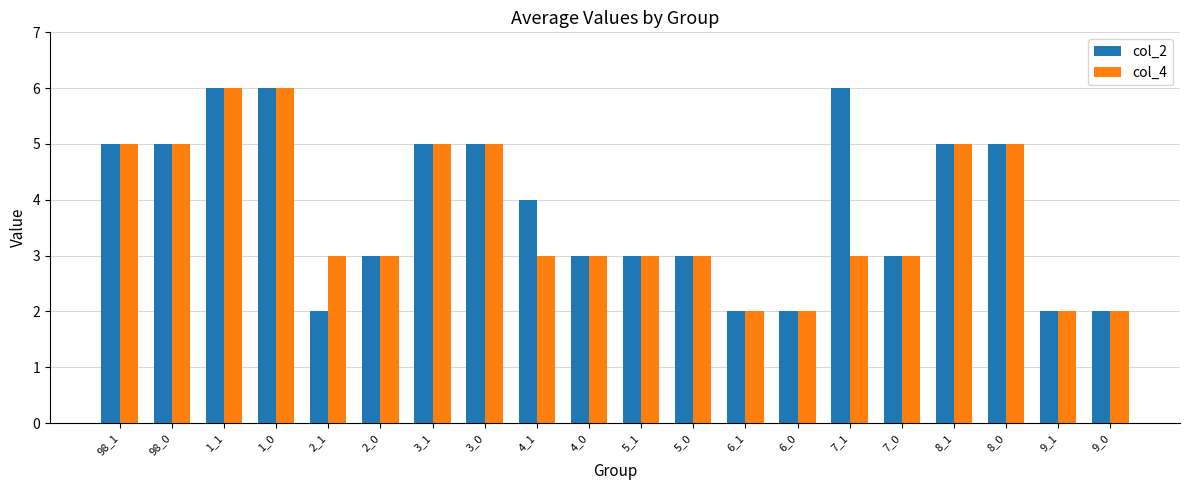

Count the number of data series in this chart.

2